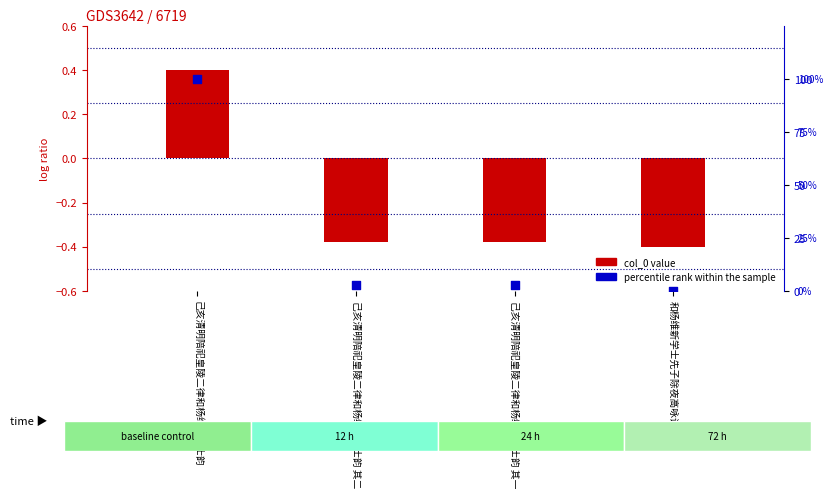

Which series has the largest total across all categories?

percentile rank within the sample